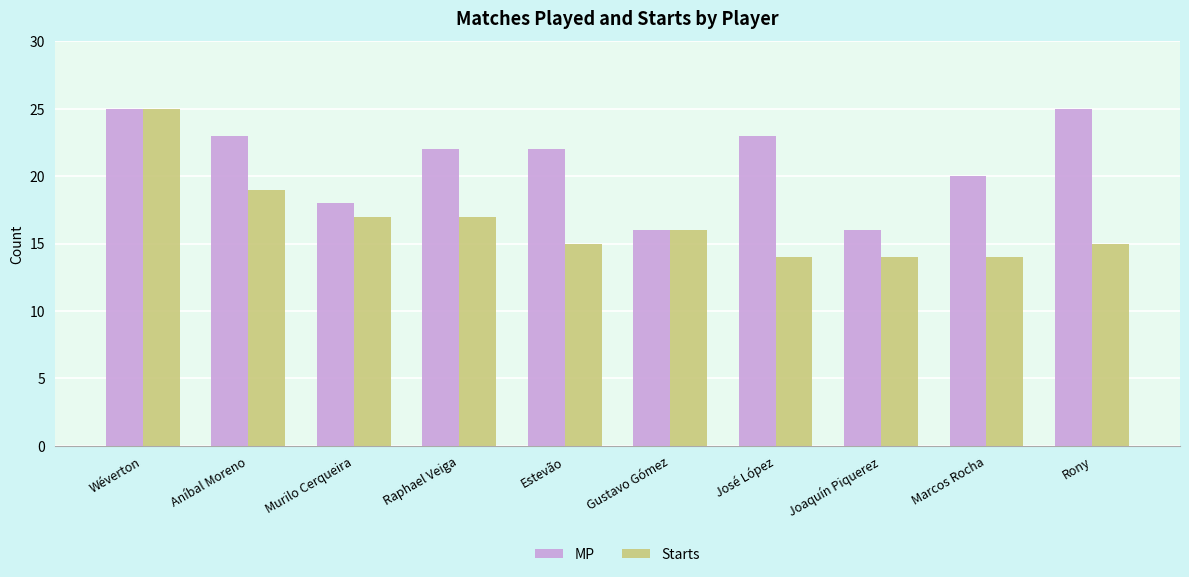

Is the value of Starts at Rony greater than the value of MP at Gustavo Gómez?

No